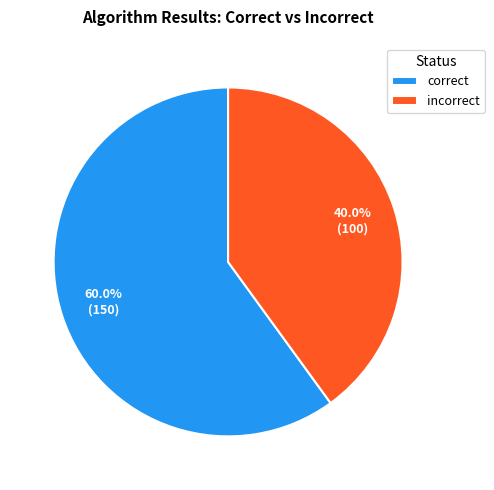

Does any single category account for the majority?

Yes